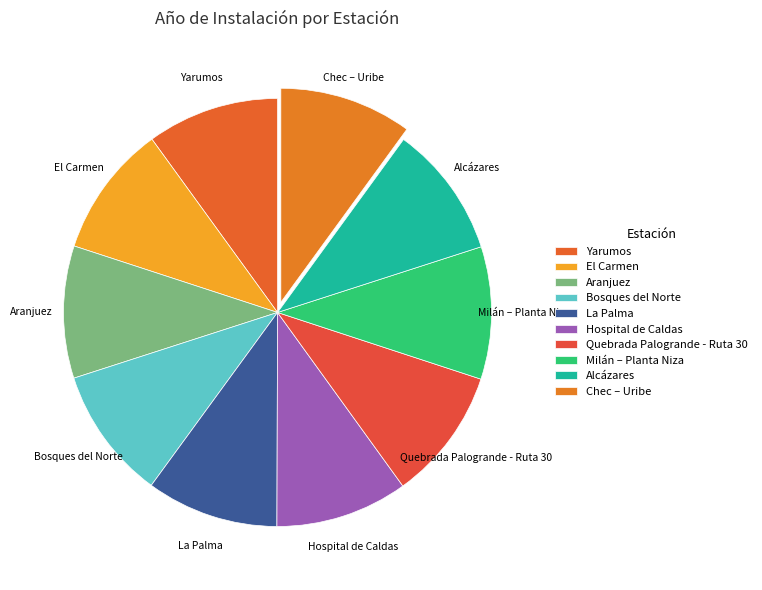

Count the number of slices in the pie.

10